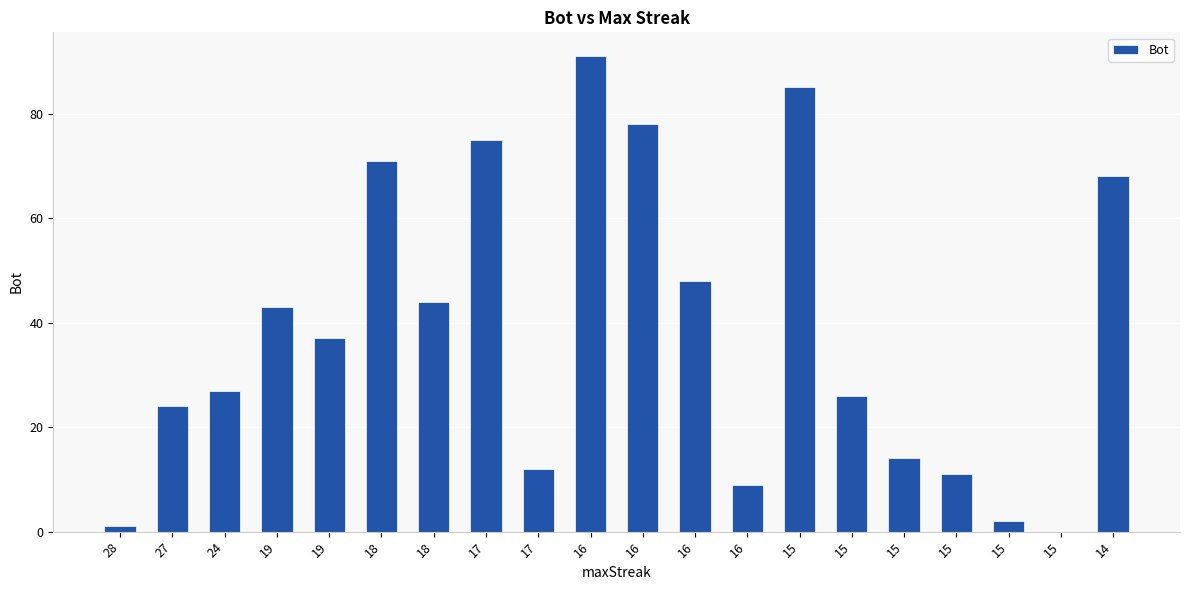

Which category has the lowest value across all series?

15